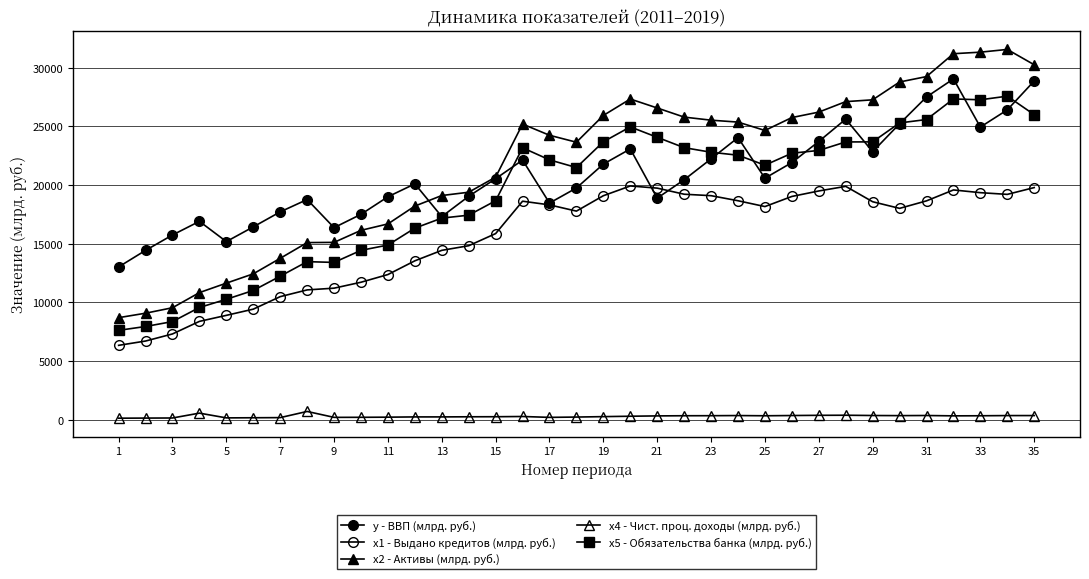

In x5 - Обязательства банка (млрд. руб.), how many points are higher than both neighbors (excluding endpoints)?

5